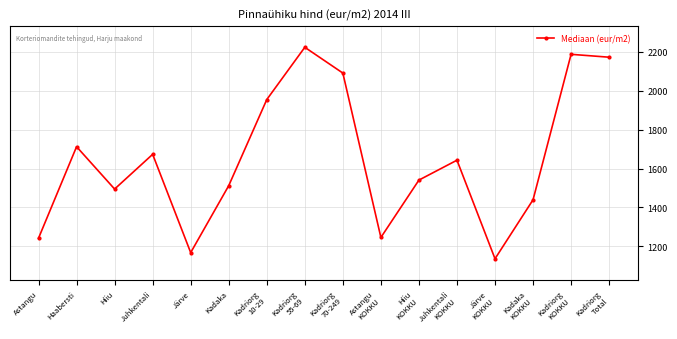

What is the change in value from Järve
KOKKU to Kadriorg
Total?

+1034.1